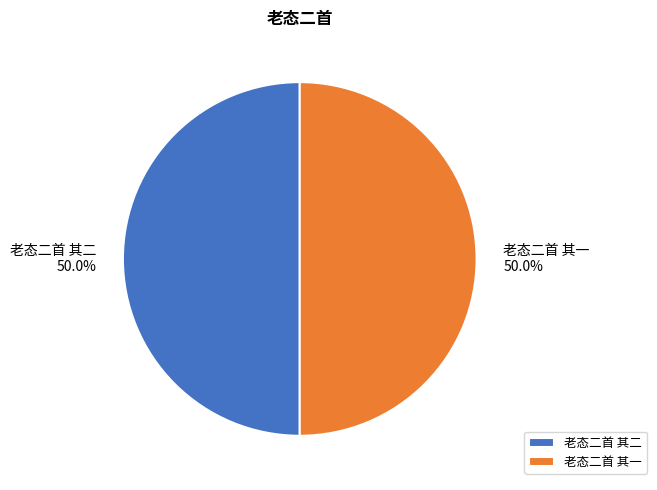

Approximately how many times larger is the value at 老态二首 其一 50.0% compared to 老态二首 其二 50.0%?

1.0